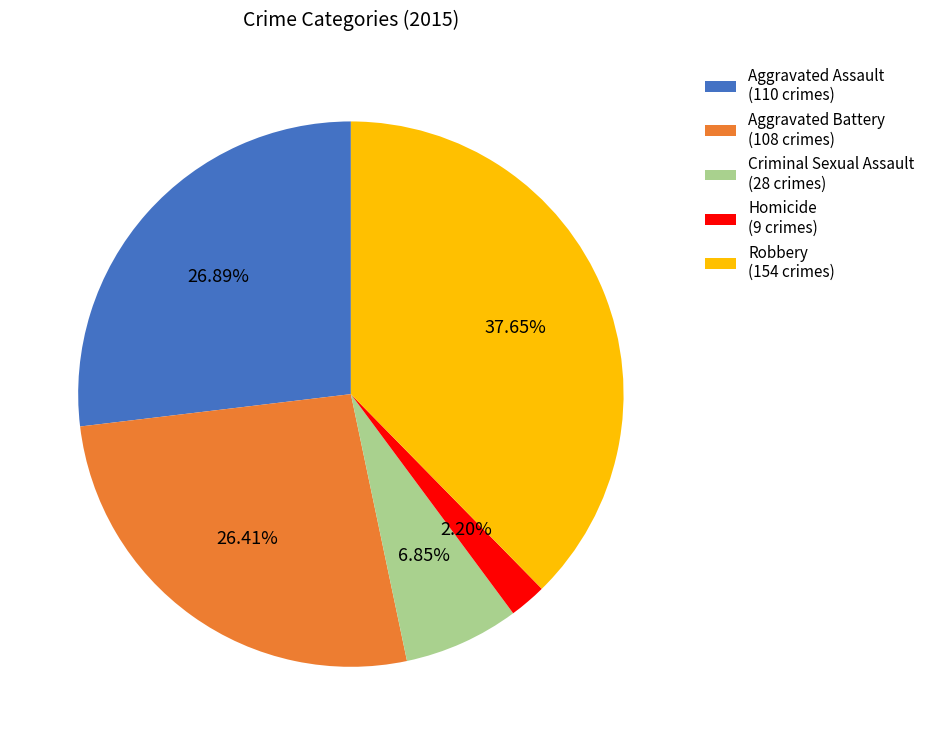

To the nearest percent, what is the difference between the Criminal Sexual Assault and Robbery slice percentages?

31%